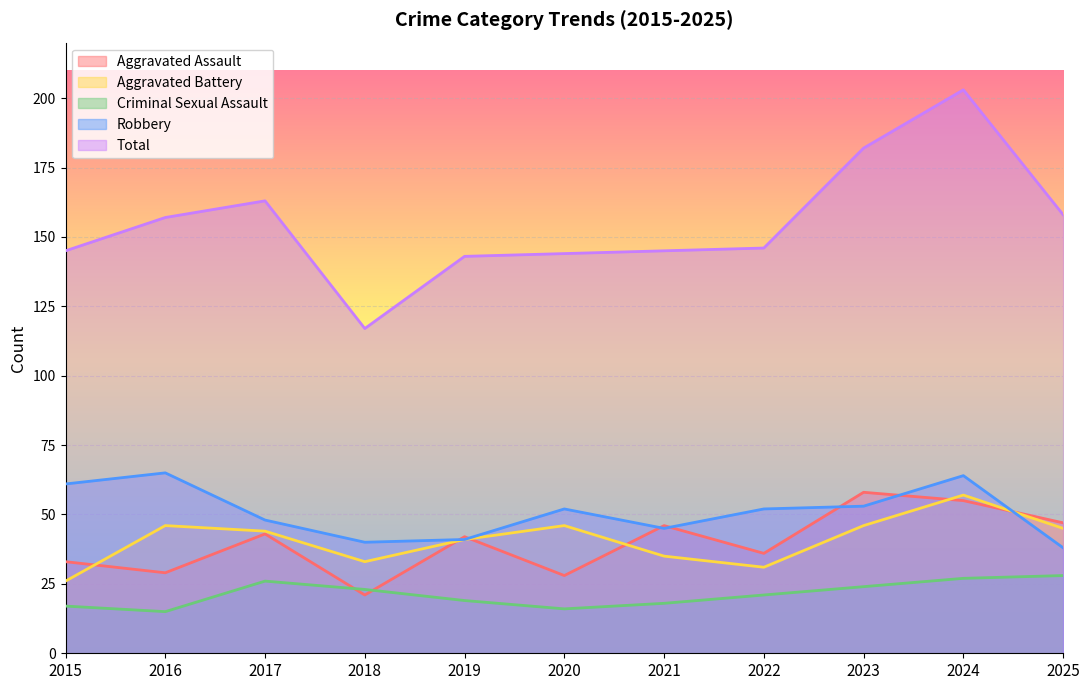

What is the approximate value of Criminal Sexual Assault at 2024?

27